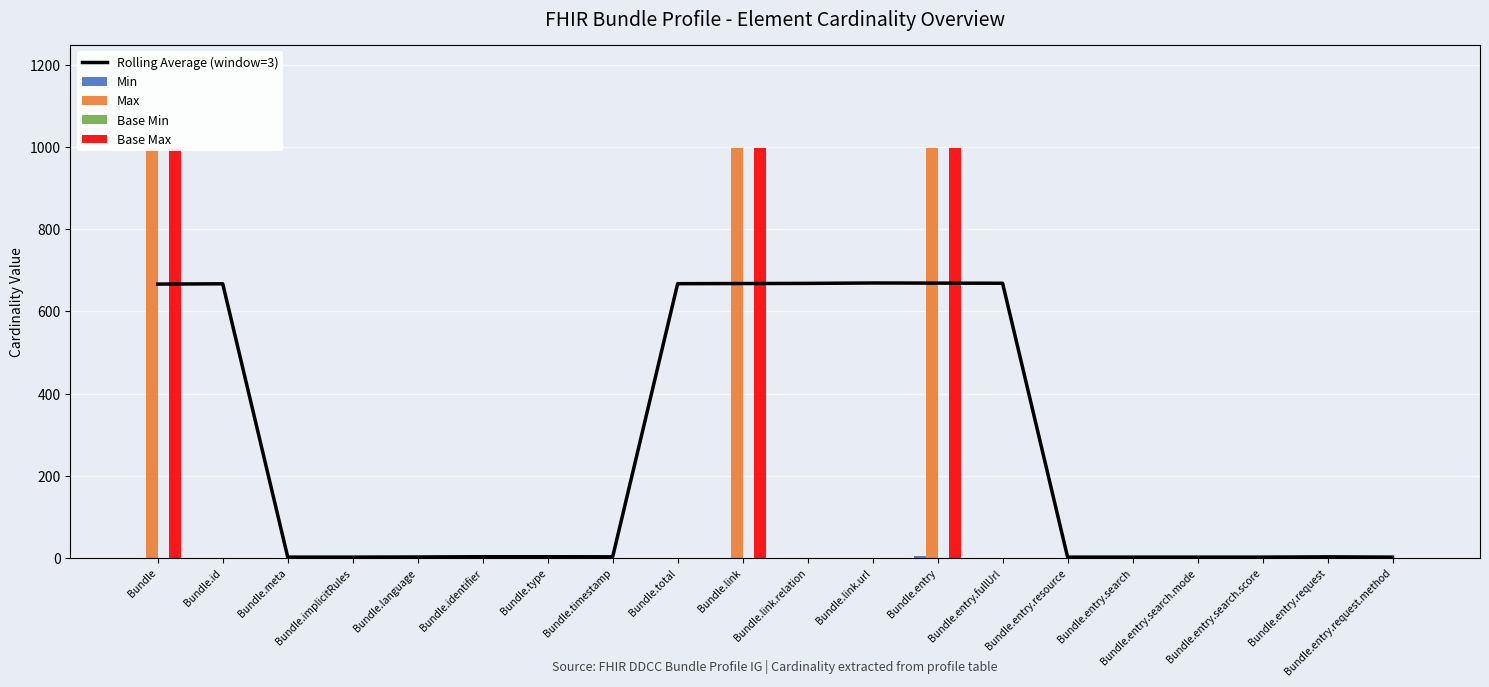

Between Bundle.entry.resource and Bundle.entry.search.mode, which is larger?

Bundle.entry.resource